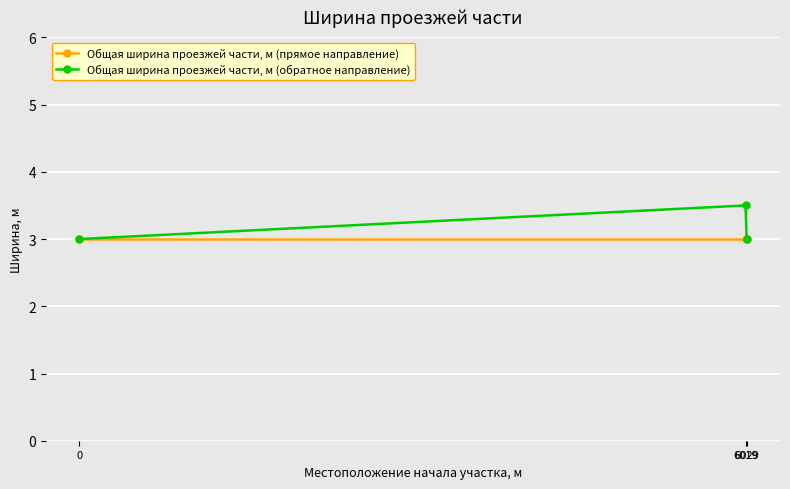

How many lines are shown in the chart?

2